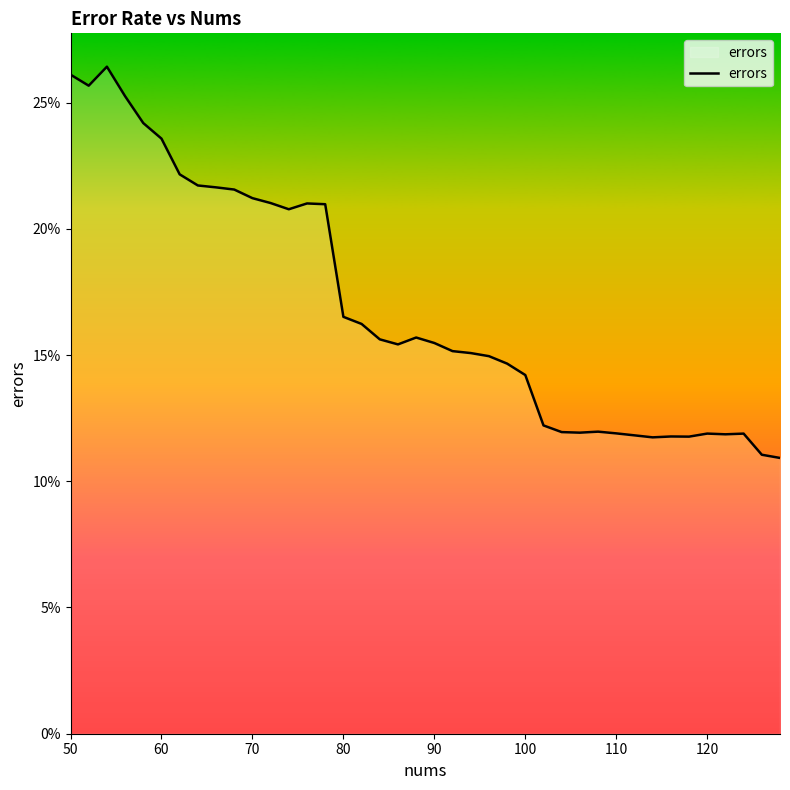

Reading left to right, list all the values displayed in this chart.

0.3	0.3	0.3	0.3	0.2	0.2	0.2	0.2	0.2	0.2	0.2	0.2	0.2	0.2	0.2	0.2	0.2	0.2	0.2	0.2	0.2	0.2	0.2	0.1	0.1	0.1	0.1	0.1	0.1	0.1	0.1	0.1	0.1	0.1	0.1	0.1	0.1	0.1	0.1	0.1